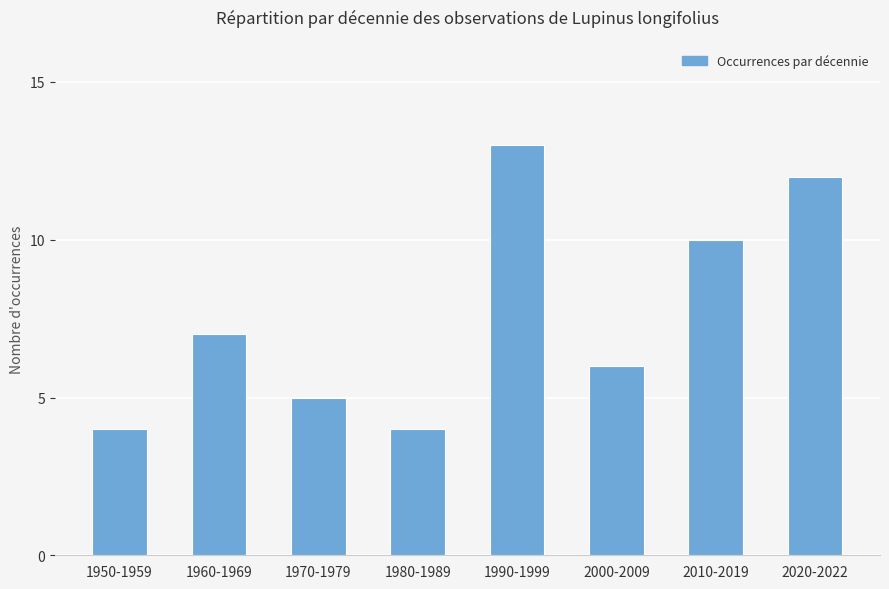

Where is the data nearest to the value 8?

1960-1969